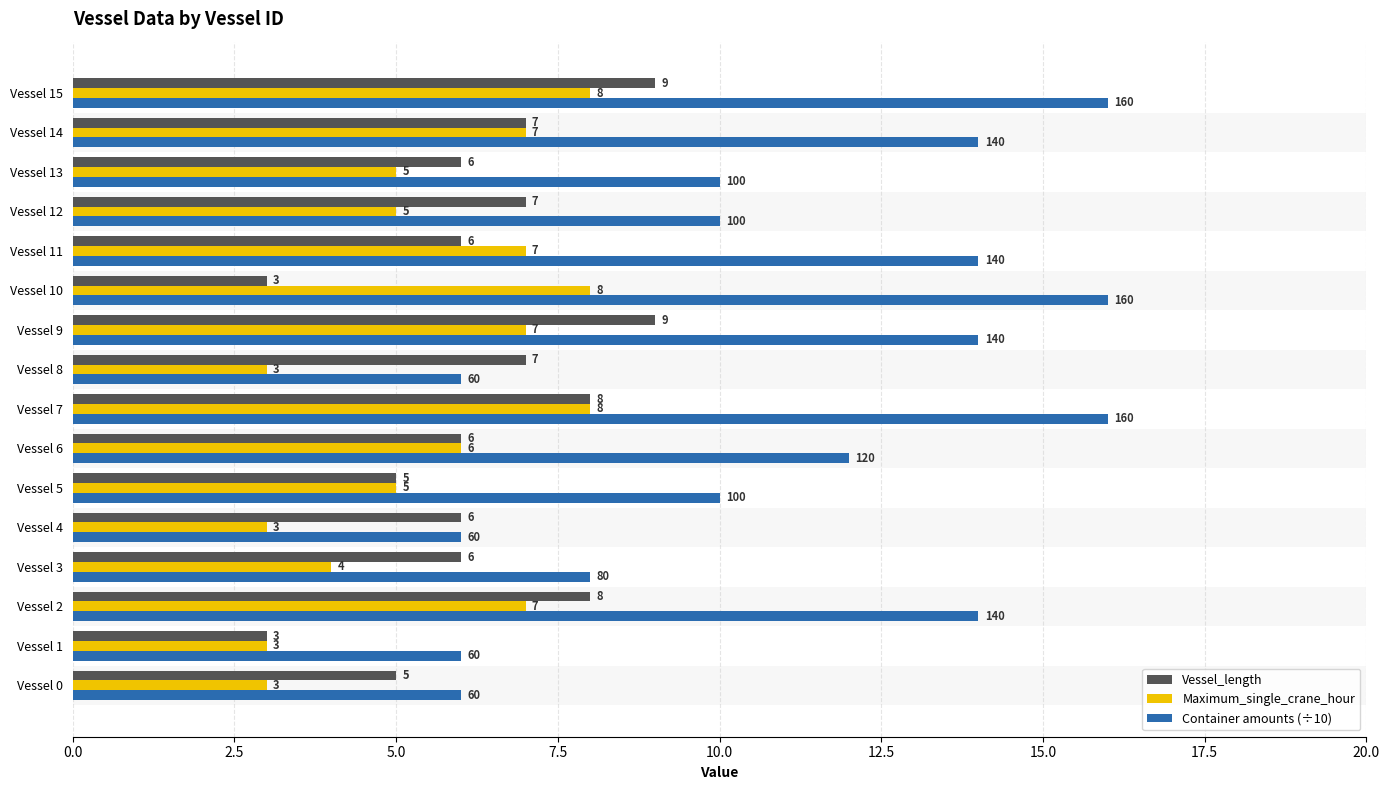

At which category is the sum across all series the highest?

Vessel 15